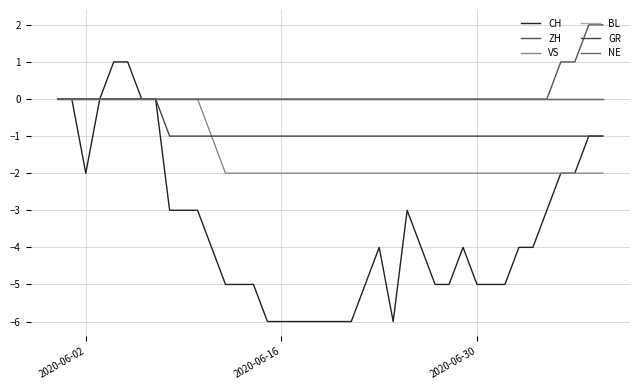

List the series in order of their peak value, lowest first.

VS, BL, GR, NE, CH, ZH